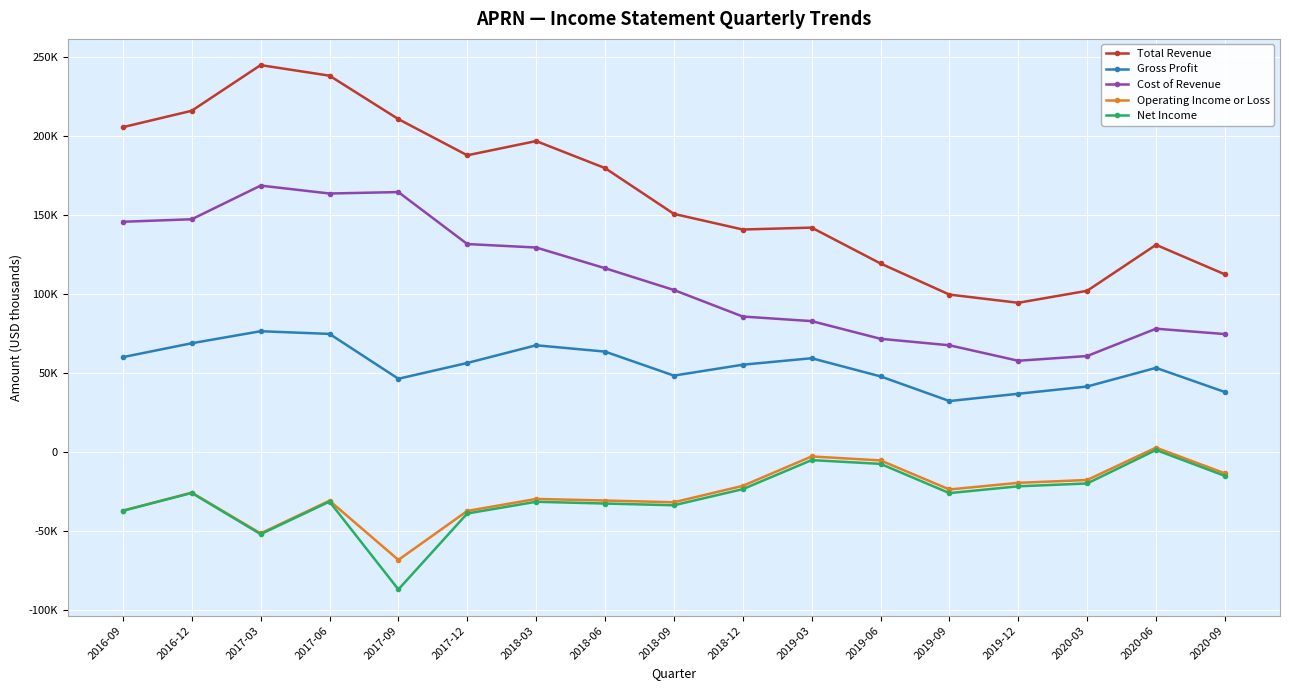

Rank the series at 2017-09 from lowest to highest value.

Net Income, Operating Income or Loss, Gross Profit, Cost of Revenue, Total Revenue